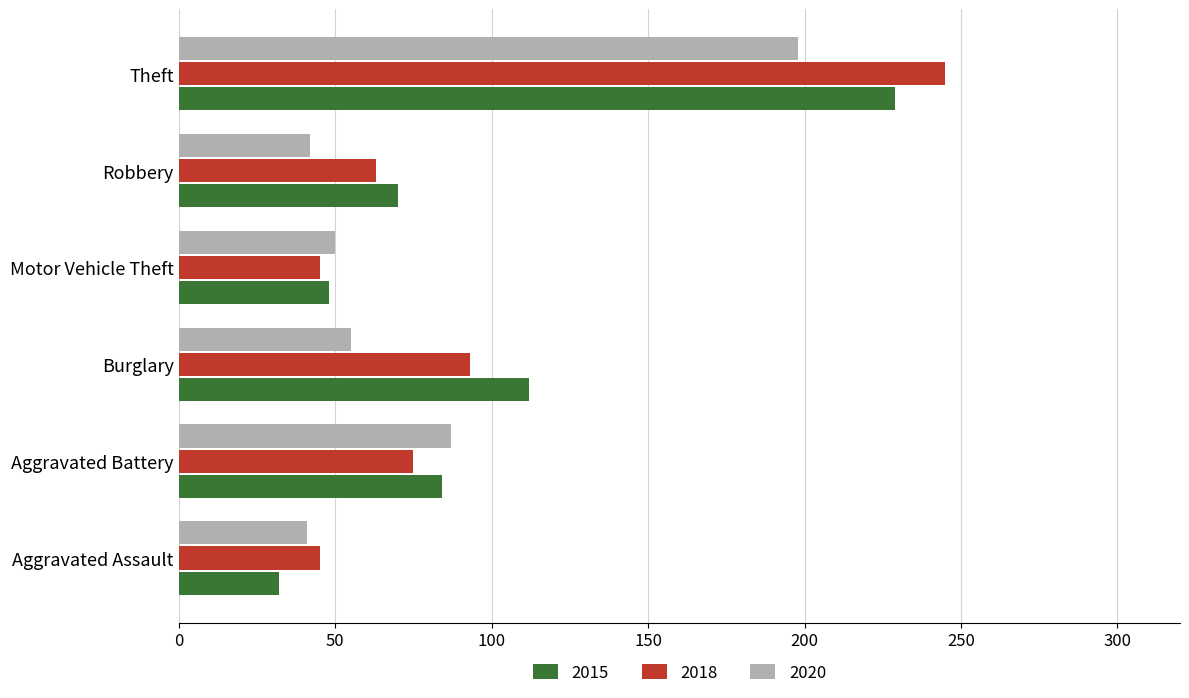

What is the sum of all 2018 values?

566